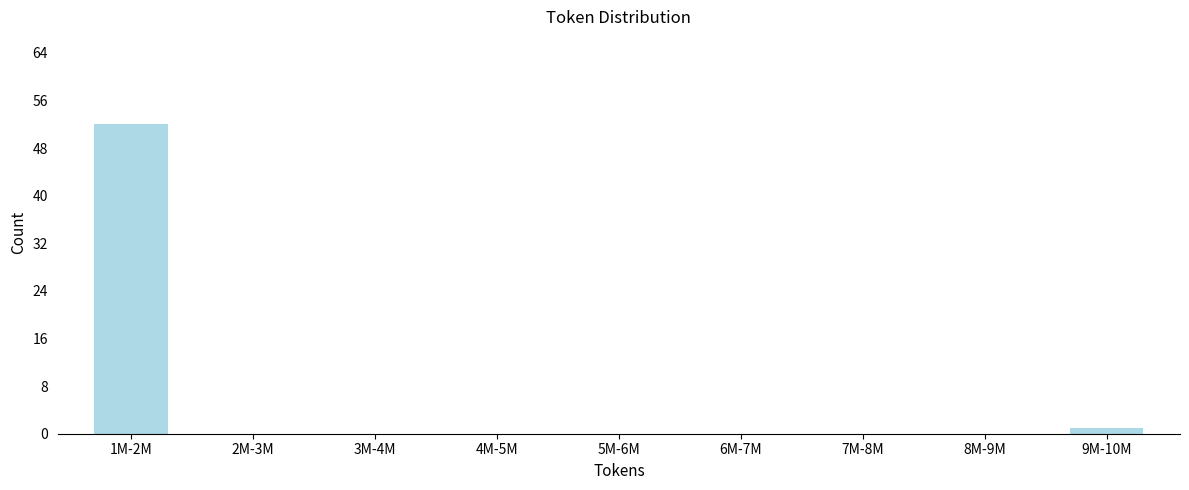

What is the sum of all values?

53